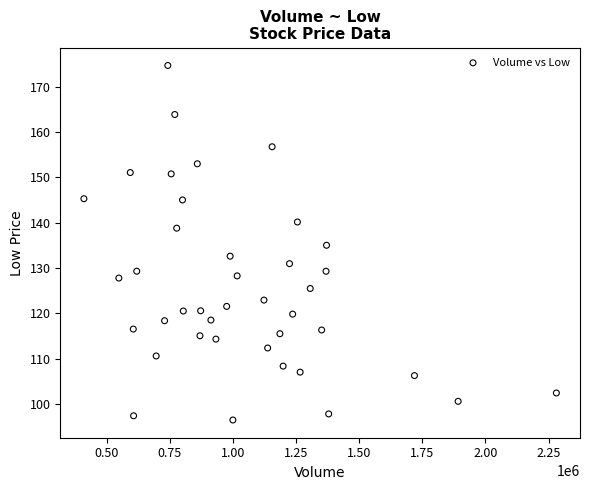

What is the range of X values (max minus min)?

1871700.0